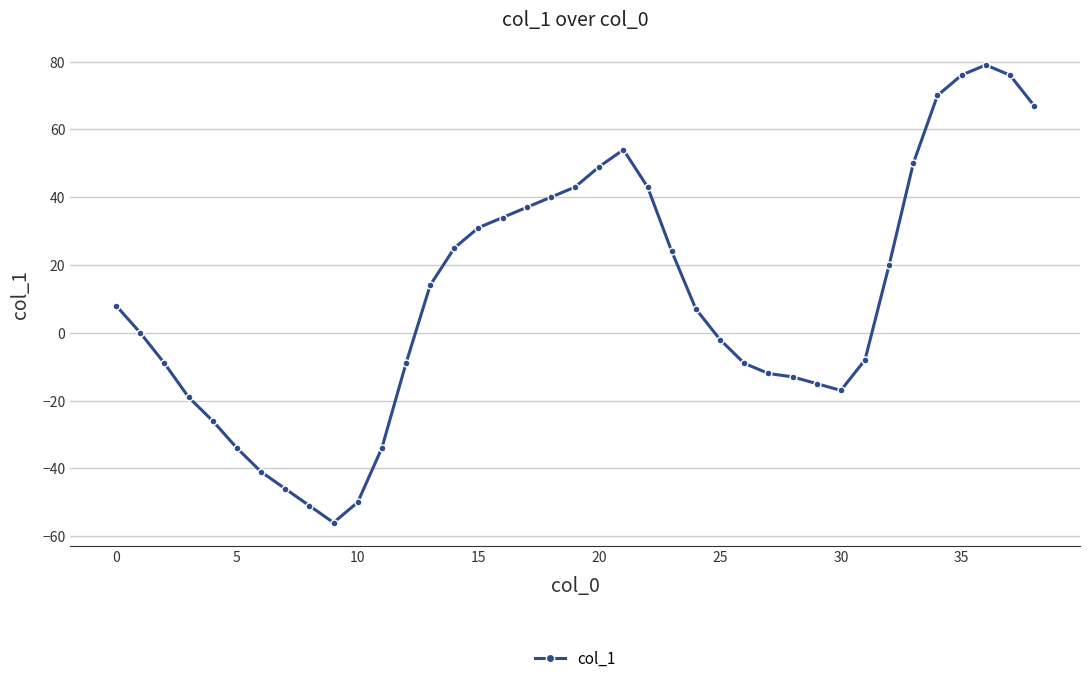

What is the value of the 28th point from the left?

-12